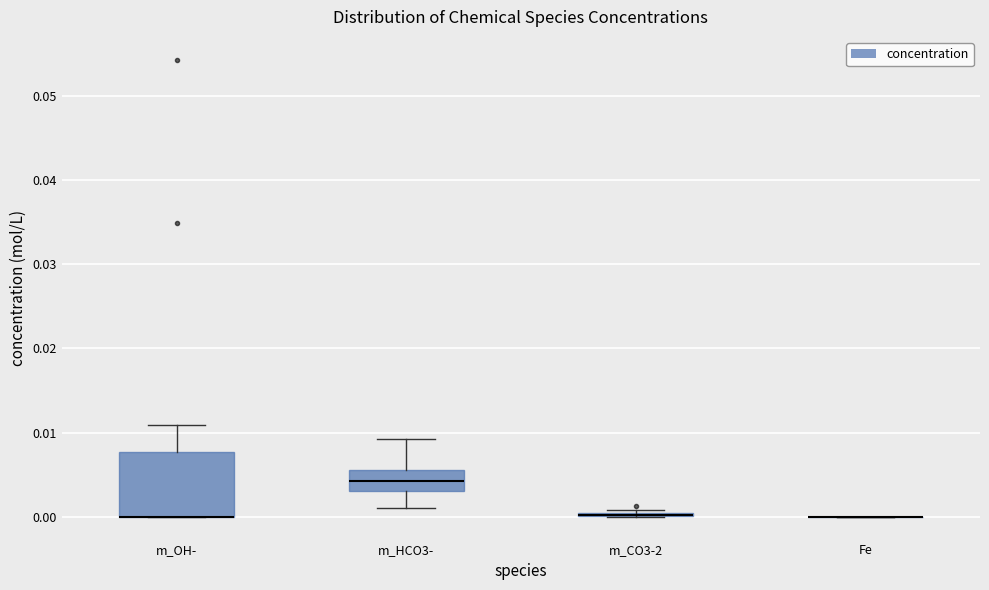

Reading left to right, transcribe this box plot: for each box, give where its median line is, the range the box spans, and where its two whiskers end, as read against the y-axis. The values are not printed on the chart, so give them approximately, as read against the axis.

m_OH-: median 0.000 (drawn on the box's lower edge), box 0.000 to 0.008, whiskers 0.000 to 0.011
m_HCO3-: median 0.004, box 0.003 to 0.006, whiskers 0.001 to 0.009
m_CO3-2: box collapsed to a line at 0.000, whiskers 0.000 to 0.001
Fe: box collapsed to a line at 0.000, whiskers 0.000 to 0.000